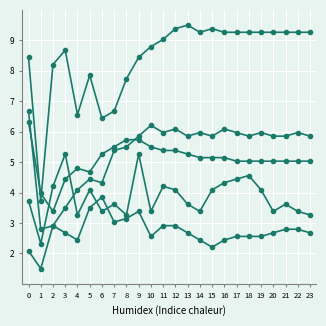

How many distinct data groups are displayed?

5